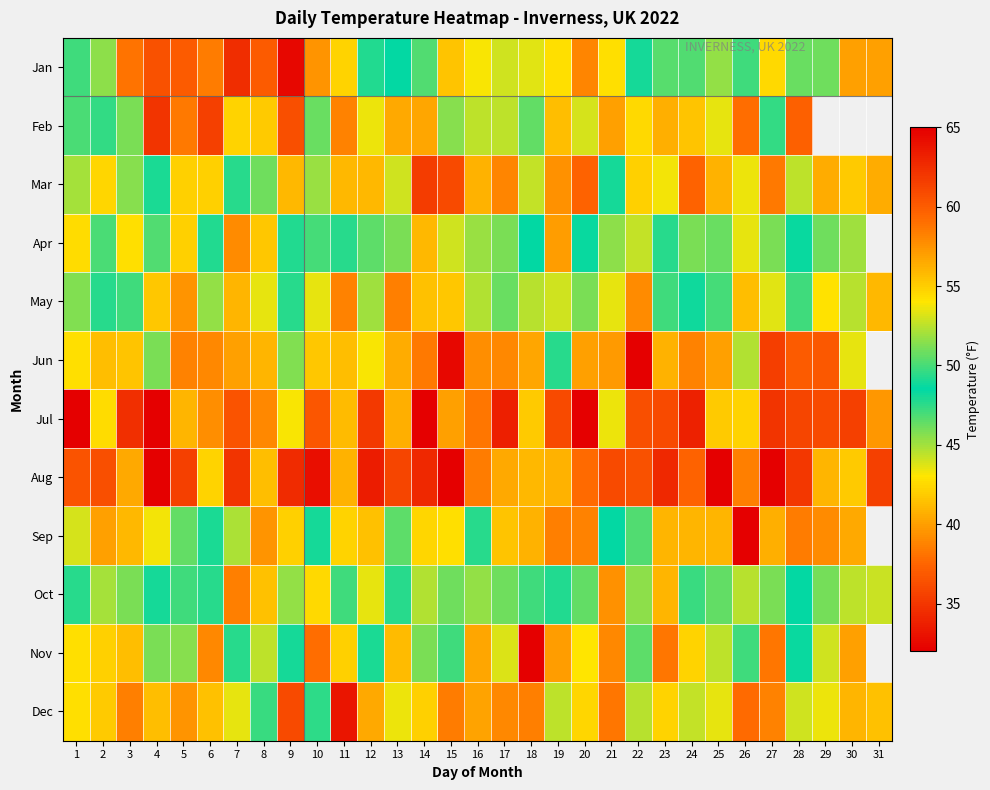

Read the Oct value at 31.

44.2